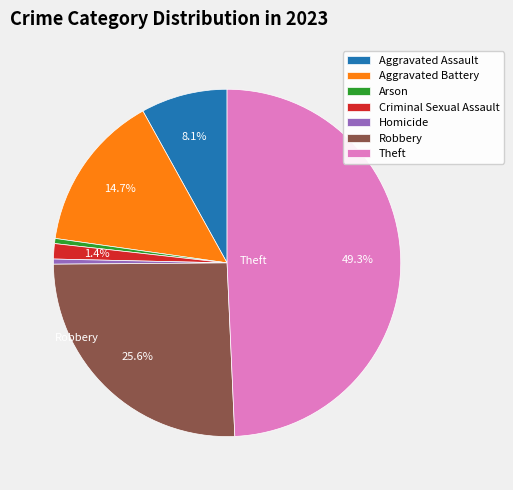

Count the number of slices in the pie.

7